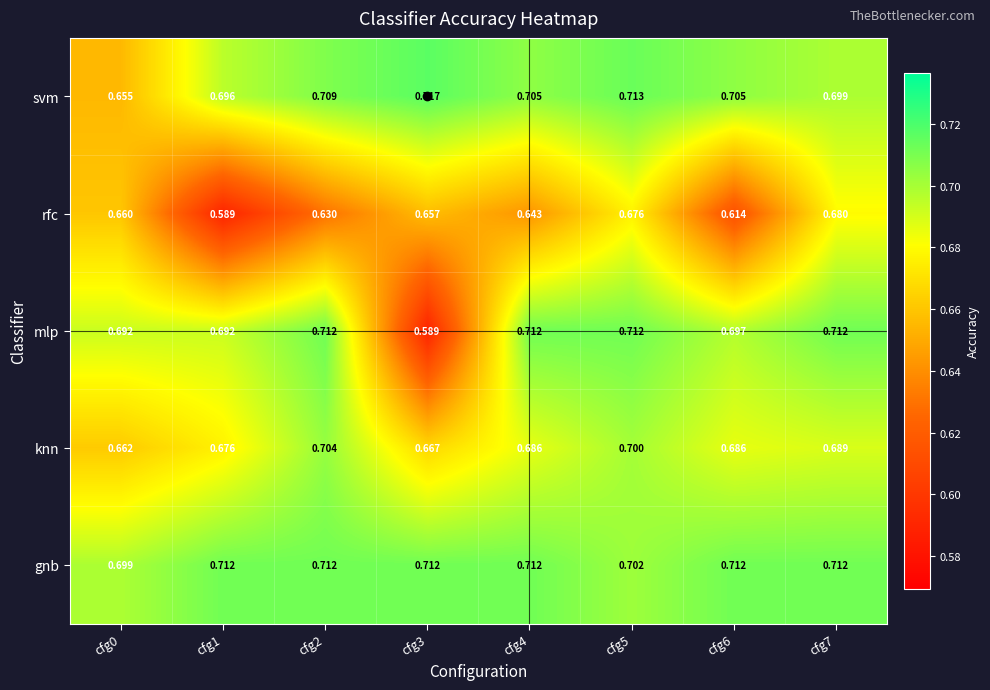

Which series has the largest total across all categories?

gnb